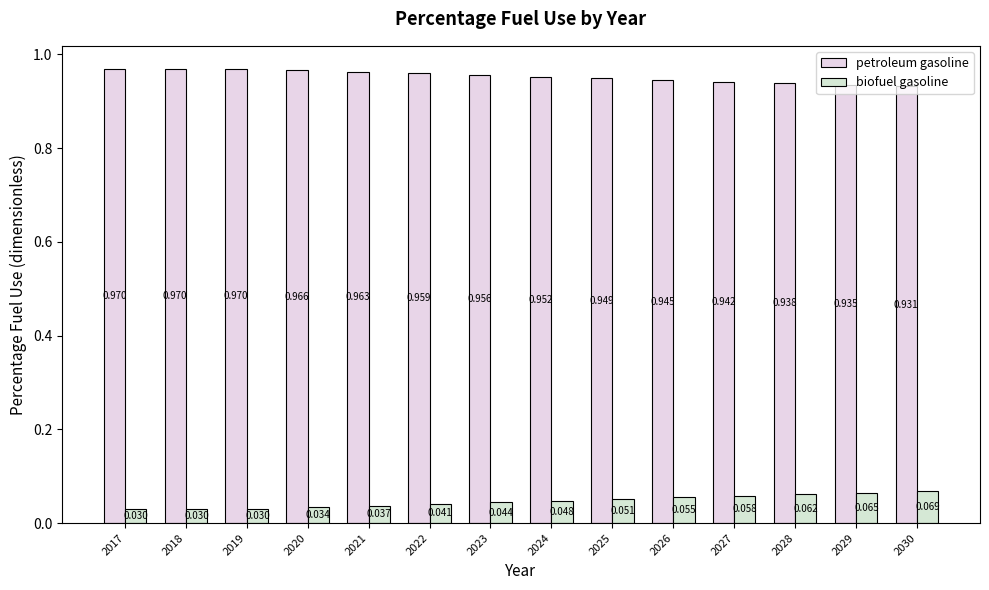

Are the bars horizontal?

No